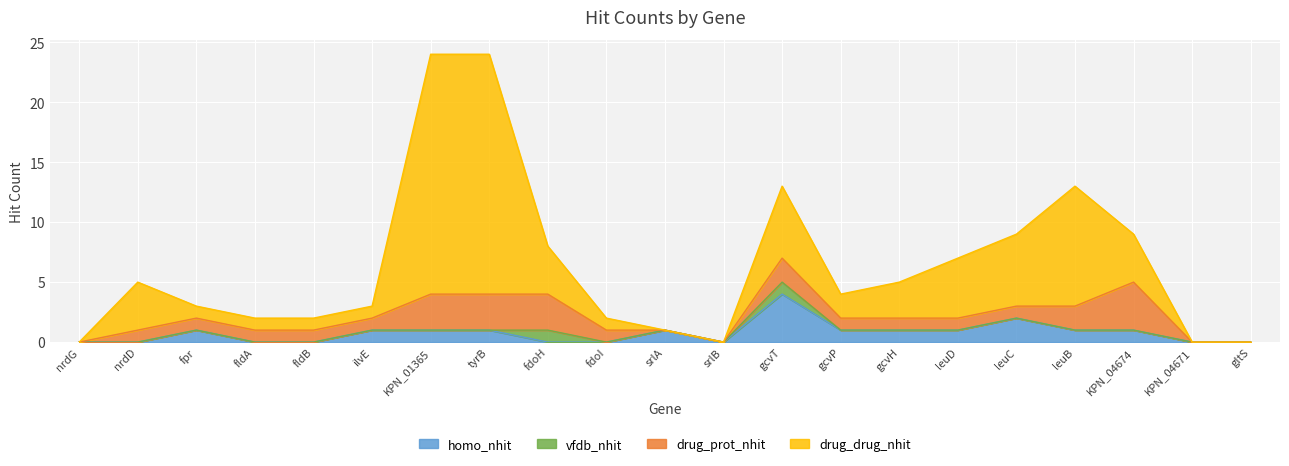

Which category has the lowest value across all series?

nrdG